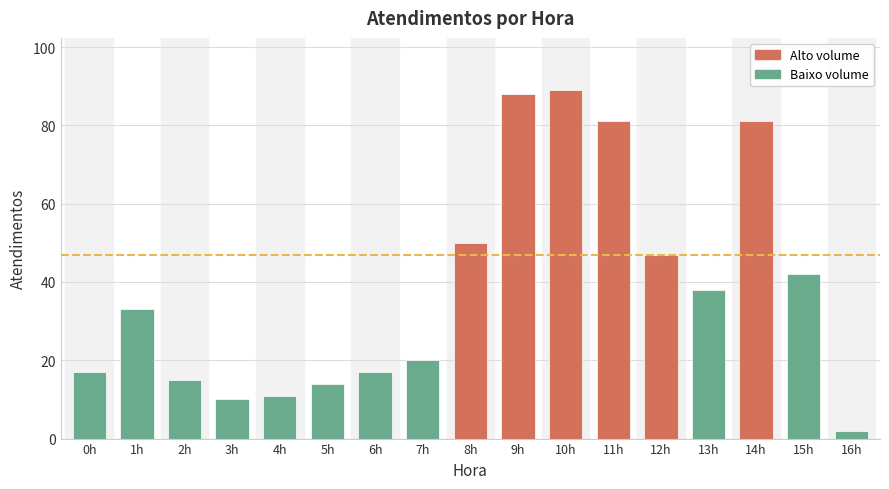

What is the greatest value displayed?

89